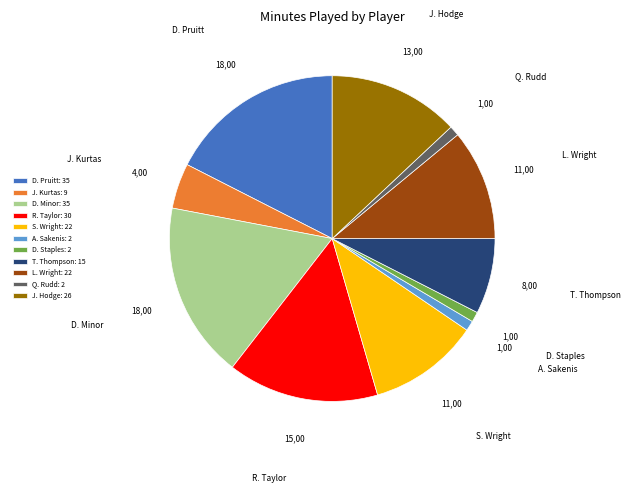

Do D. Minor and L. Wright together represent more than half of the pie?

No